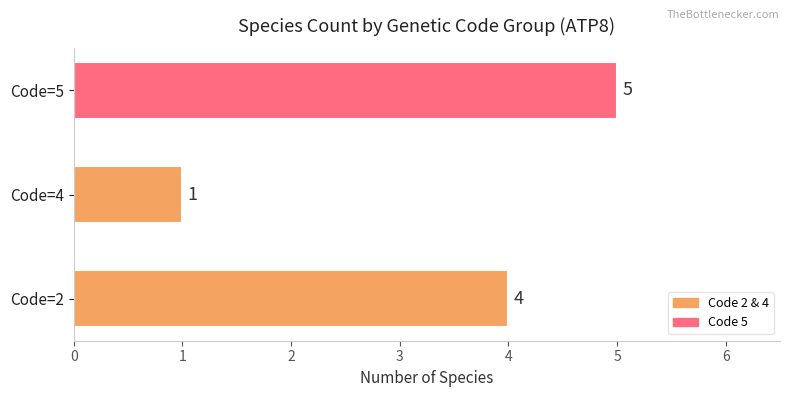

The value at Code=5 is 5. True or false?

True